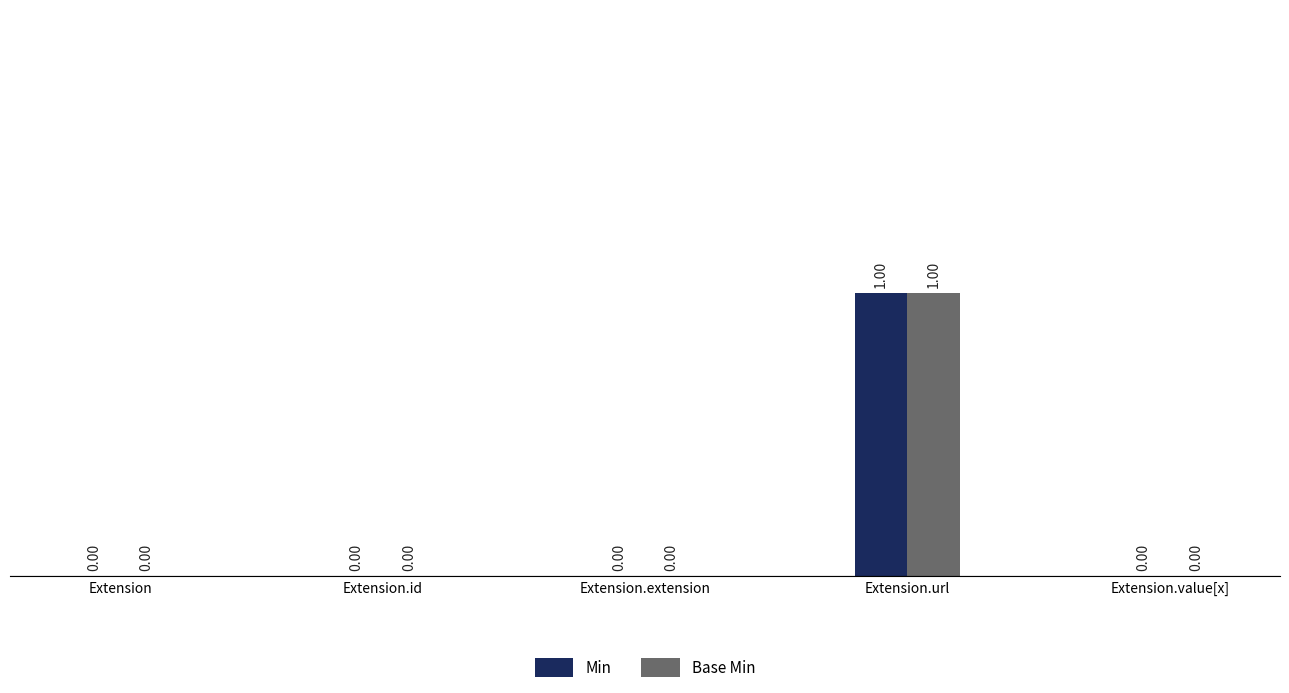

At which category is the sum across all series the highest?

Extension.url